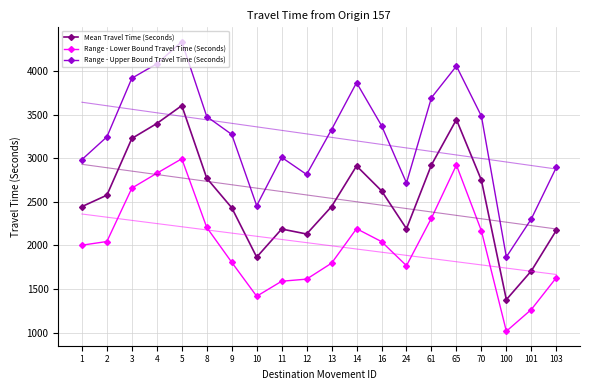

Between 24 and 100, which is larger?

24